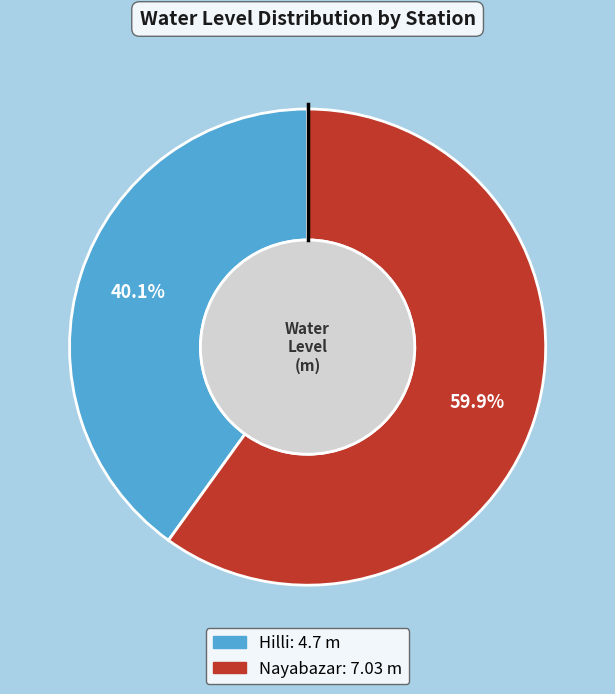

Which category accounts for the majority?

Nayabazar